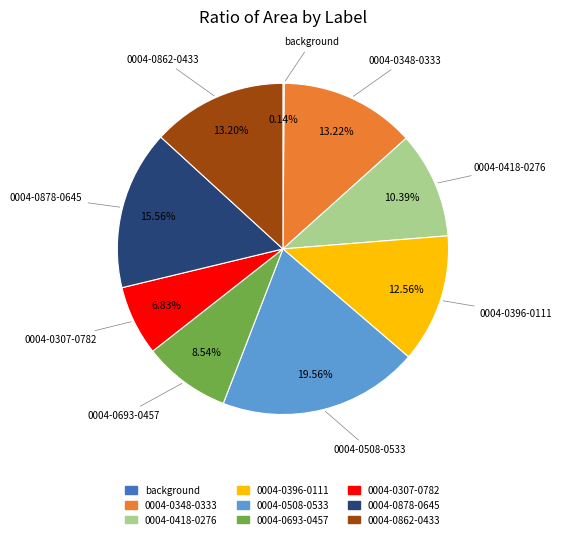

Which has a higher value, 0004-0418-0276 or 0004-0307-0782?

0004-0418-0276